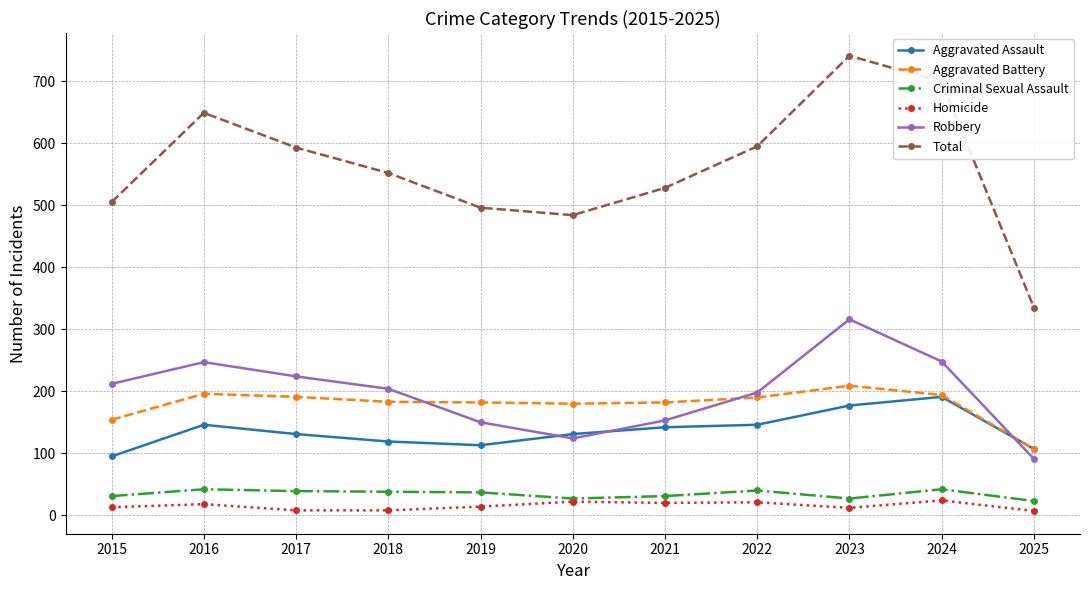

Which series changed the most between 2015 and 2025?

Total